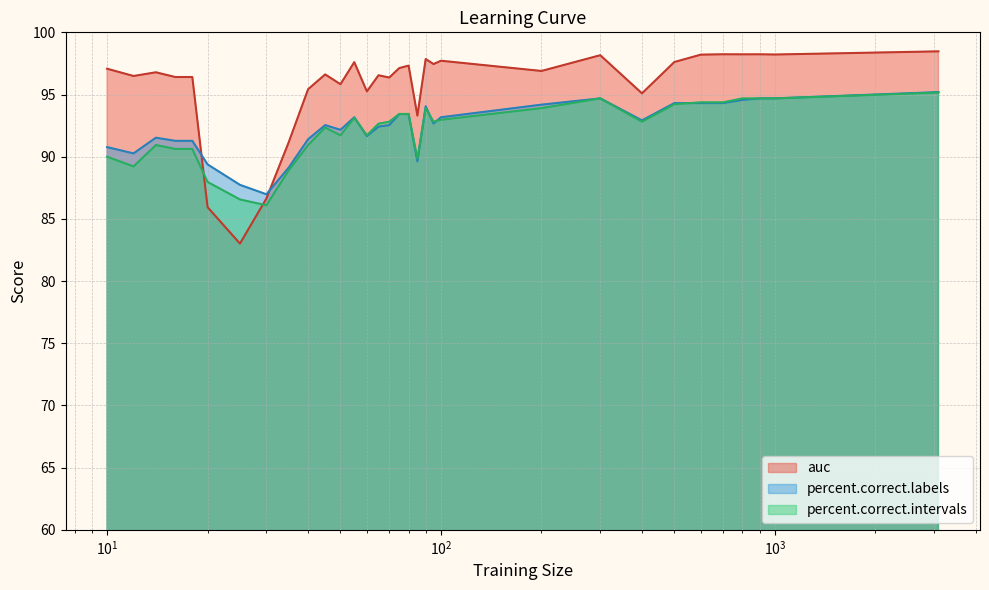

What is the average value of the percent.correct.intervals series?

92.1